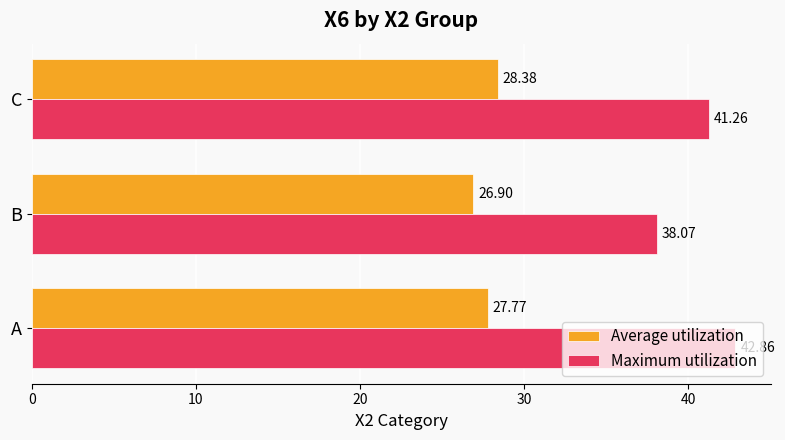

List the labels in order of Average utilization value, largest first.

C, A, B